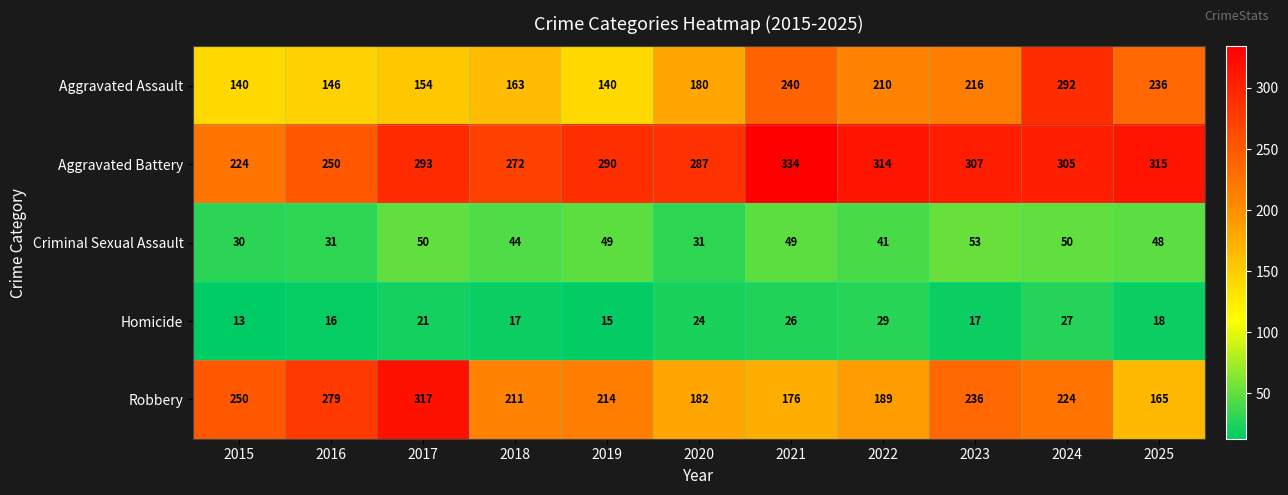

What value does the Homicide series have at 2025, to the nearest 5?

20